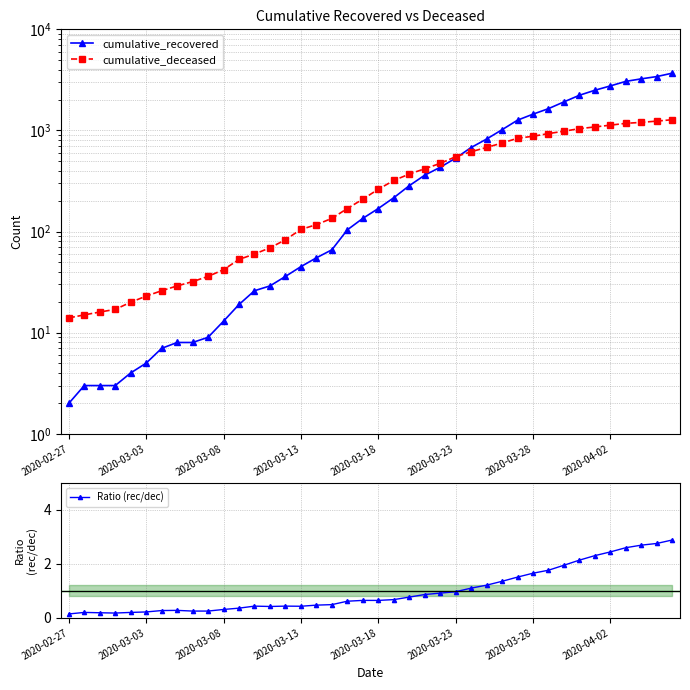

Does the chart have visible grid lines?

Yes